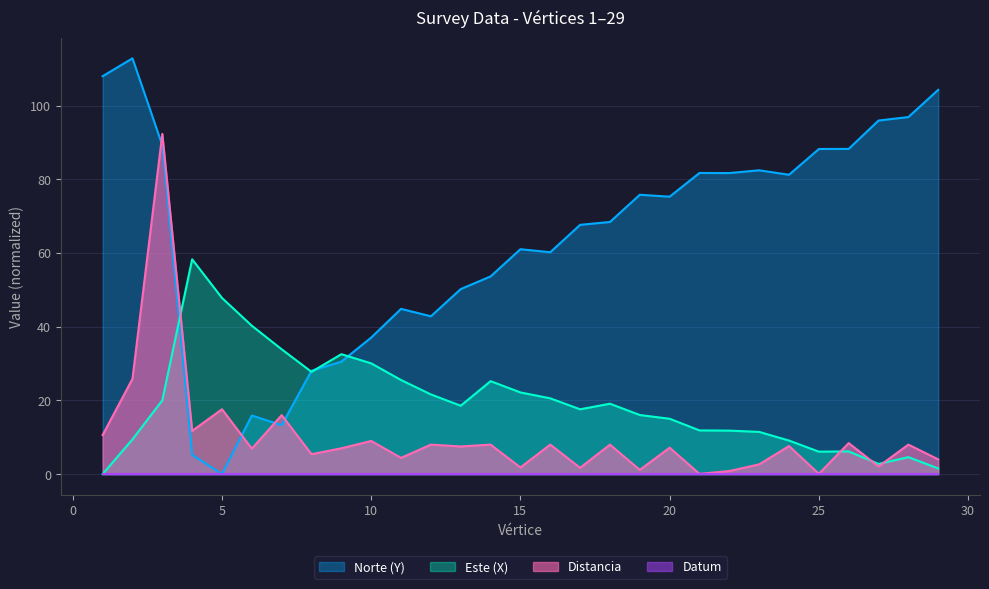

What is the difference between the maximum and second lowest values in the Distancia series?

92.3